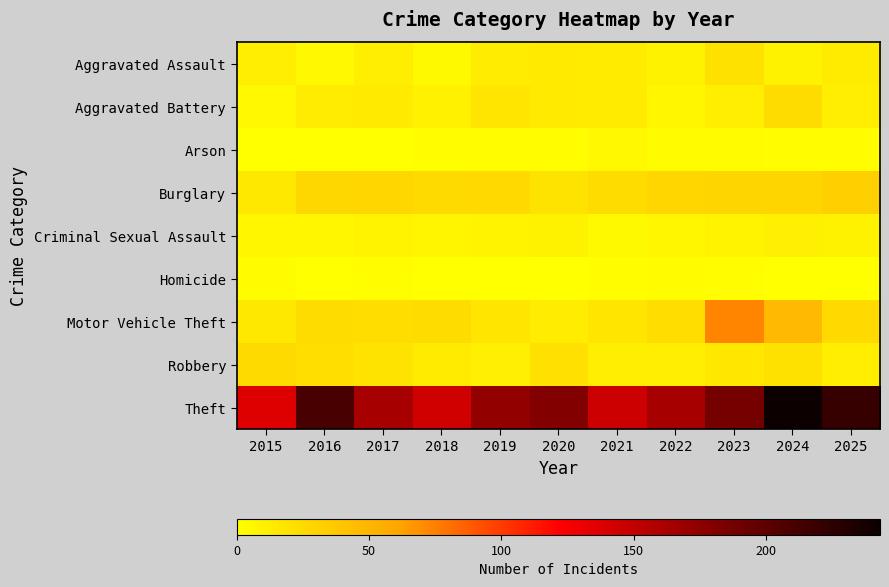

Which series has the largest total across all categories?

Theft